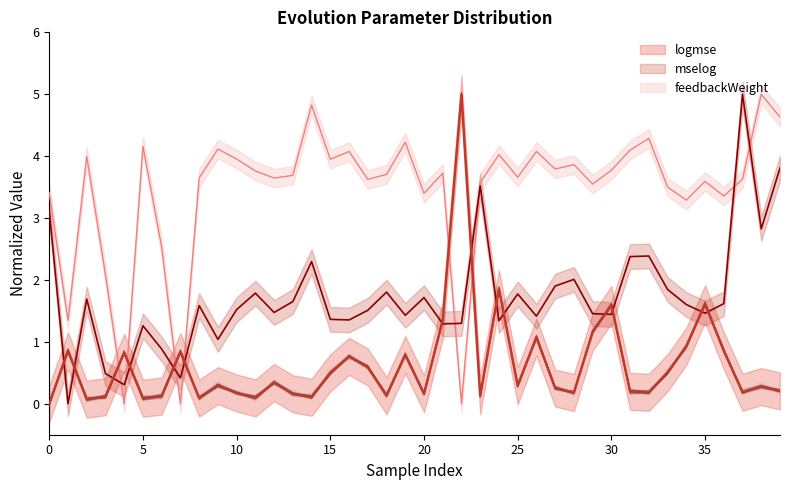

How many values in mselog are above zero?

39